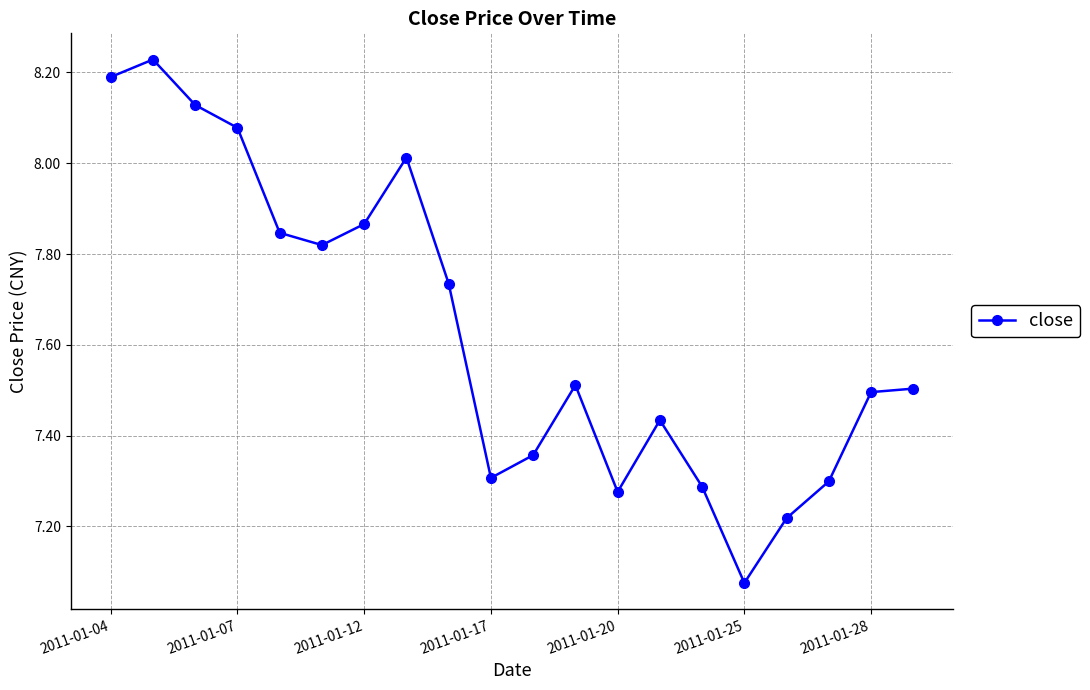

How many points are lower than both their immediate neighbors (excluding endpoints)?

4